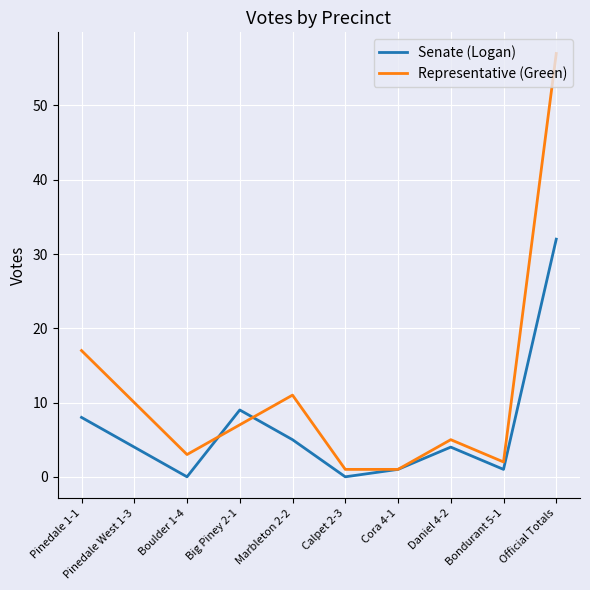

What is the difference between the maximum and minimum values in the Representative (Green) series?

56